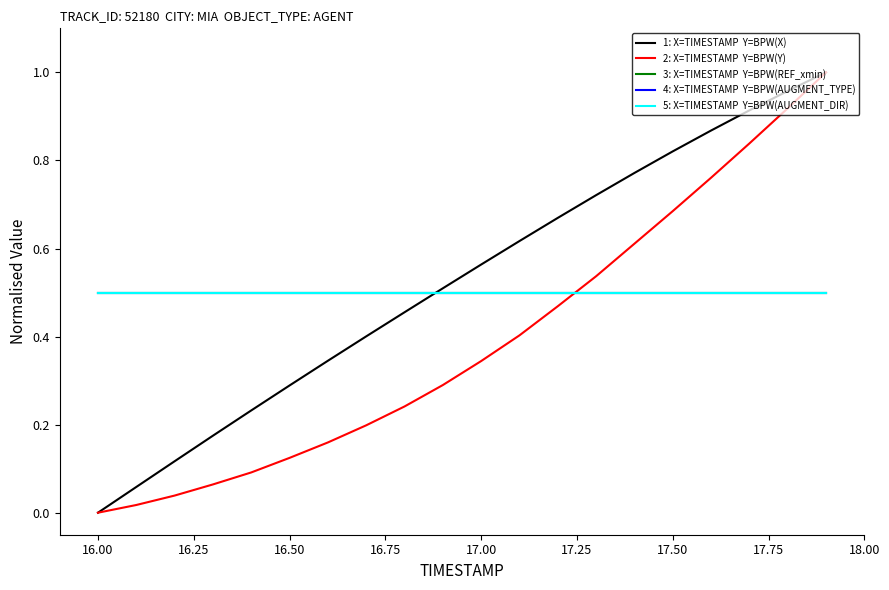

Does the chart display data point markers on the line(s)?

No